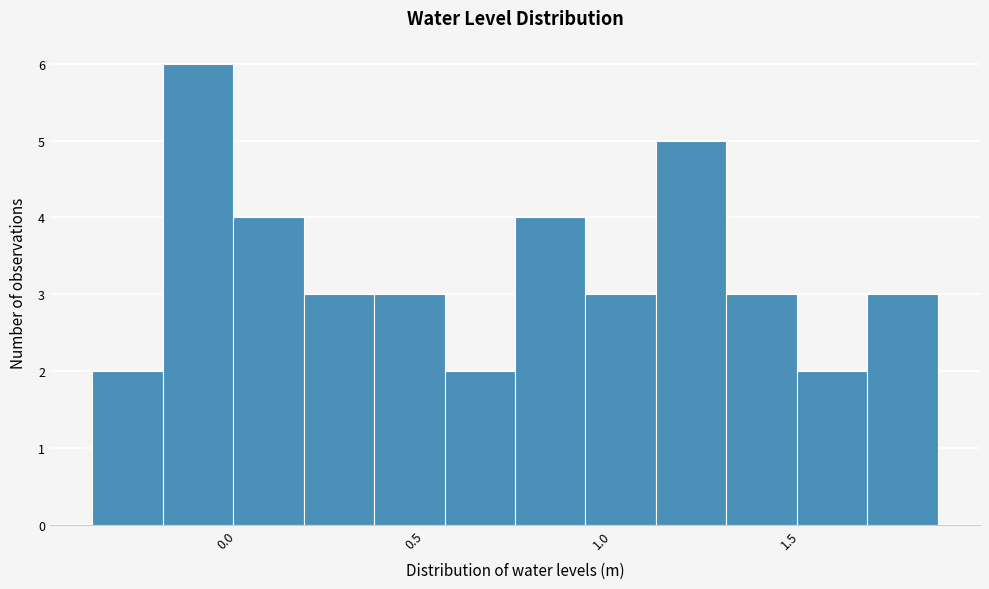

Read against the x-axis, roughly where is the centre of the tallest bar?

-0.10